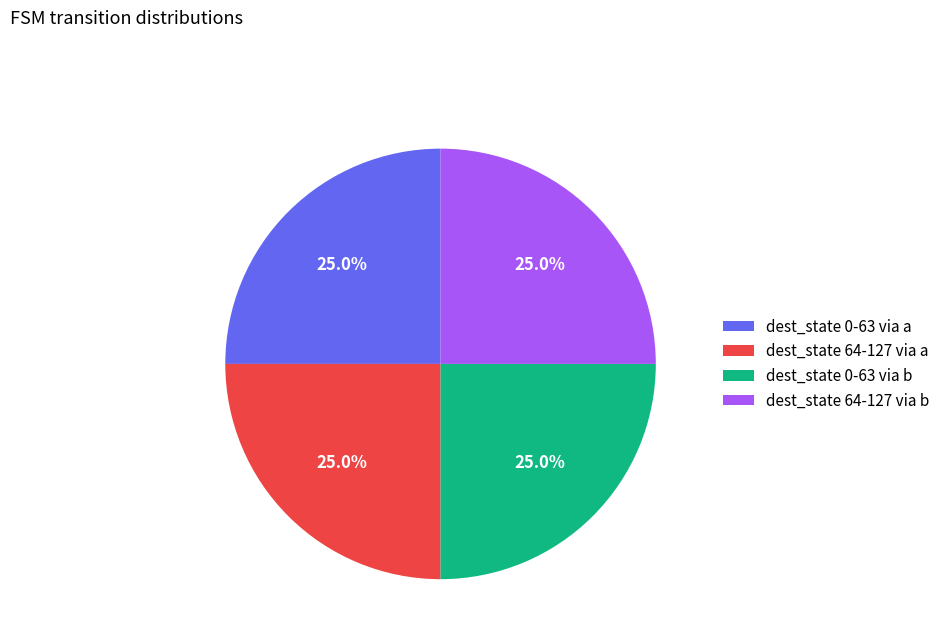

How much of the chart is everything except dest_state 64-127 via b?

75.0%